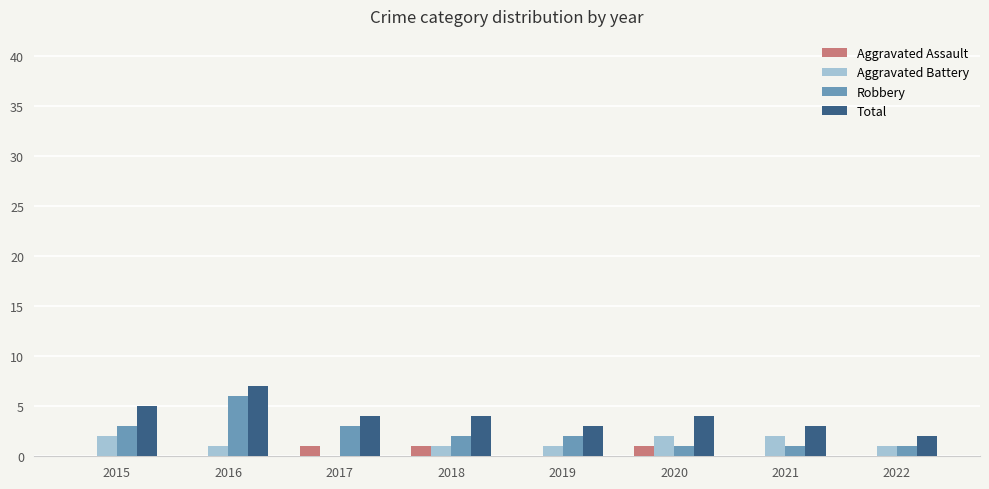

Is it true that Total equals 3 at 2021?

True